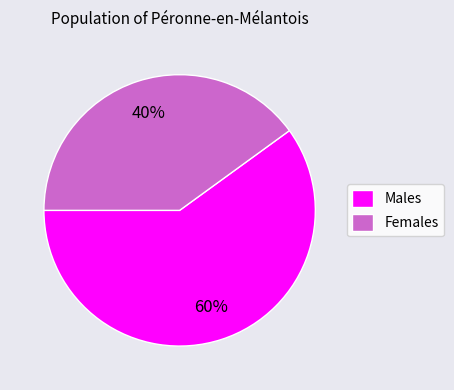

Do Females and Males together represent more than half of the pie?

Yes